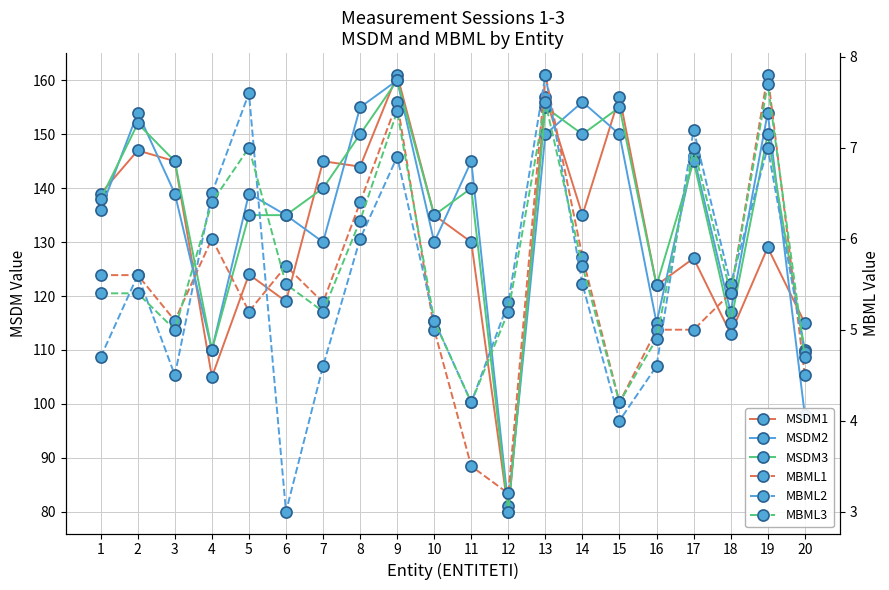

Between 3 and 8, which is larger?

3